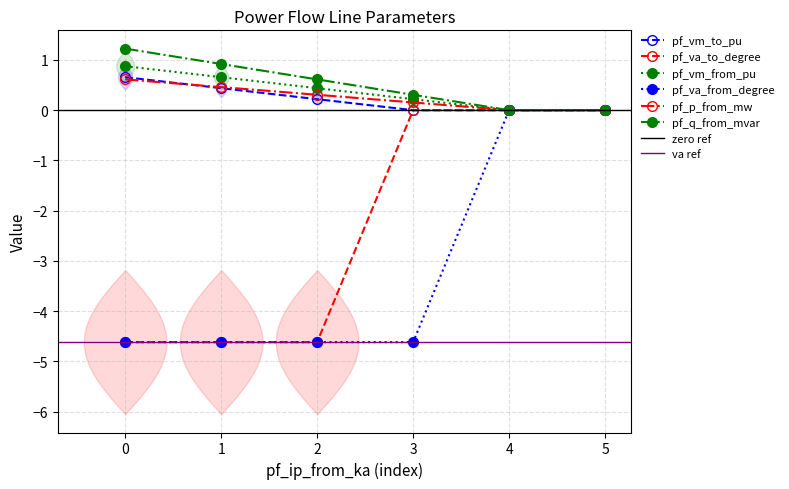

Is it true that pf_q_from_mvar equals 0.2 at 2?

False